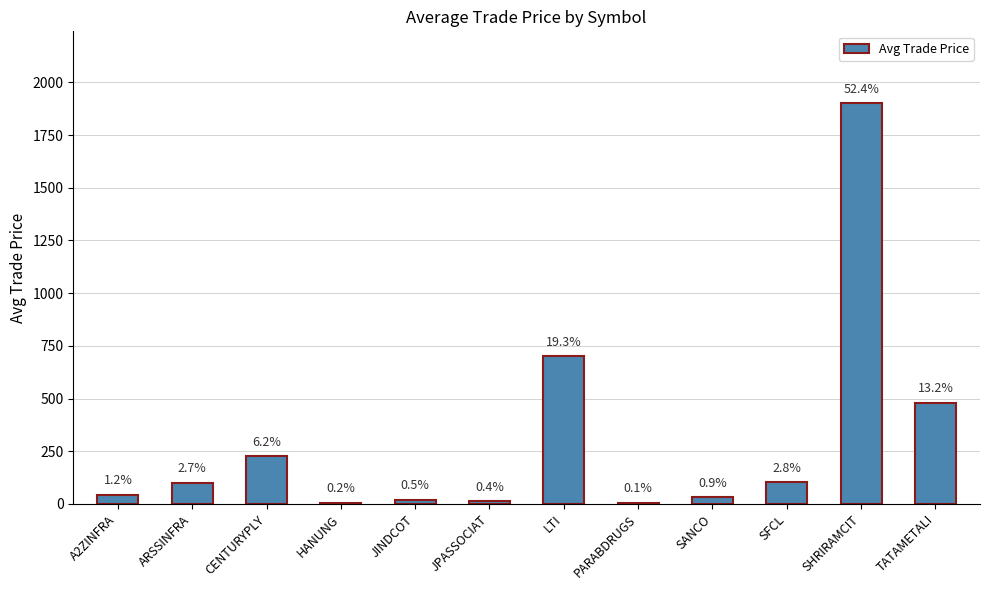

Between SHRIRAMCIT and SANCO, which is larger?

SHRIRAMCIT